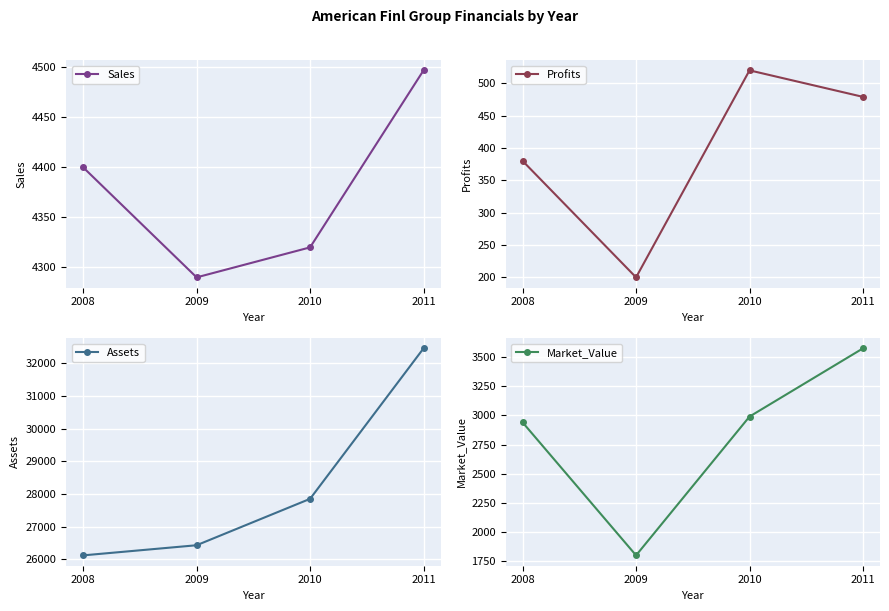

Which series has the largest range (max minus min)?

Assets